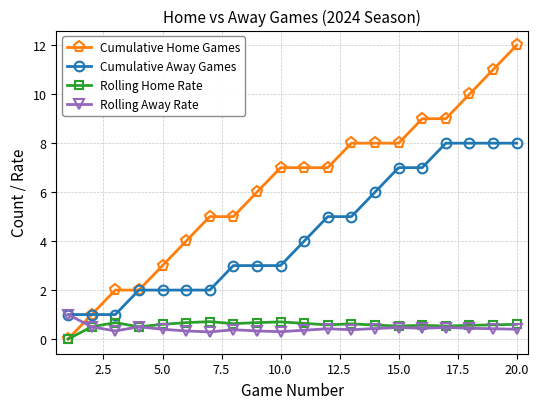

What is the minimum value for Cumulative Away Games?

1.0